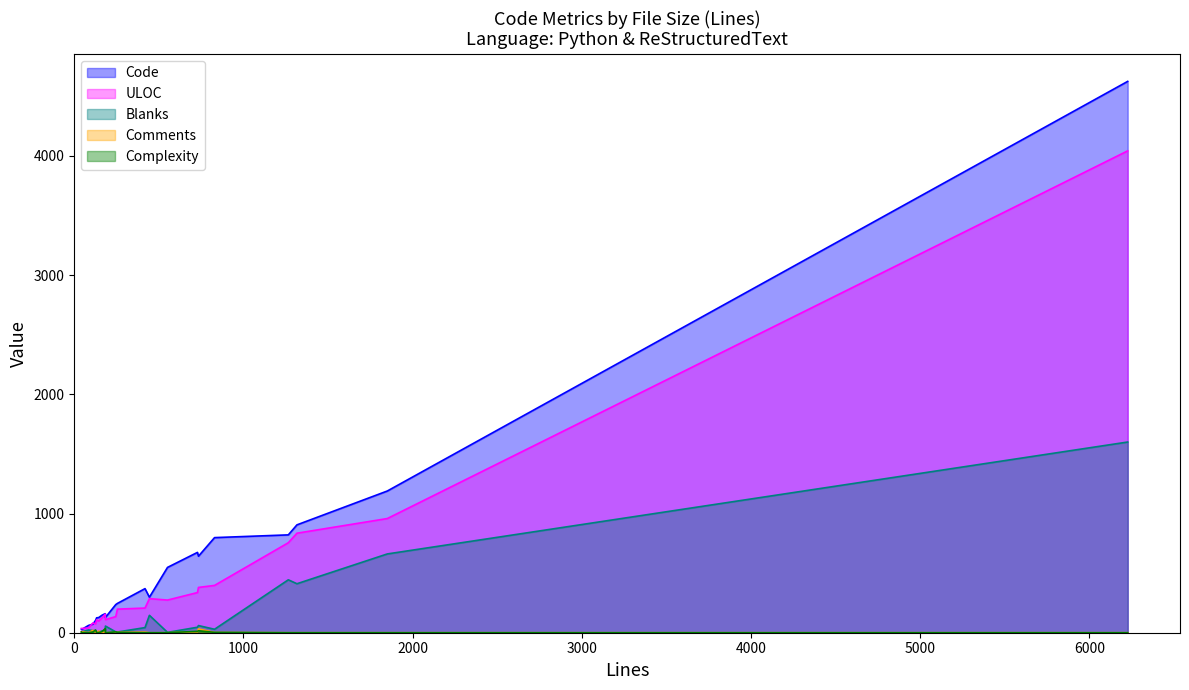

How many lines are shown in the chart?

5